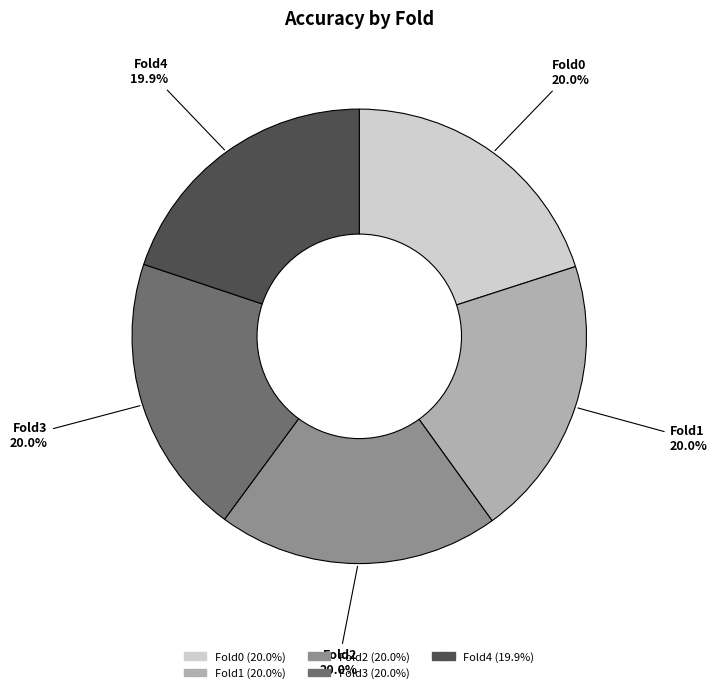

What percentage is the Fold4 slice, to the nearest percent?

20%